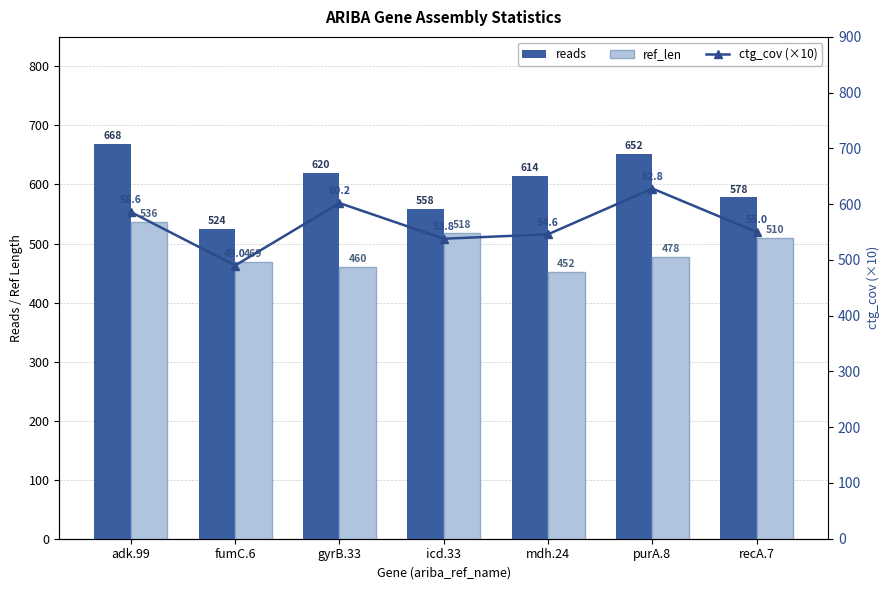

At how many categories does at least one series exceed 648?

2